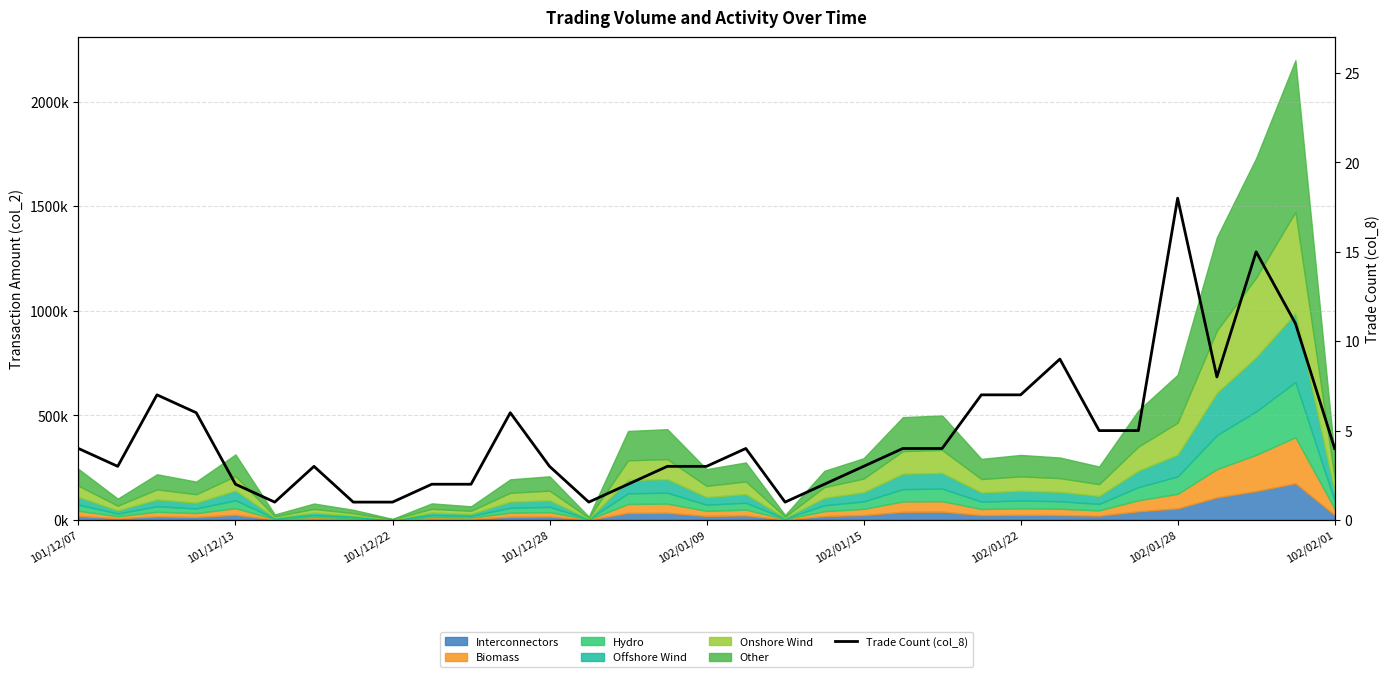

What is the greatest value displayed?

18